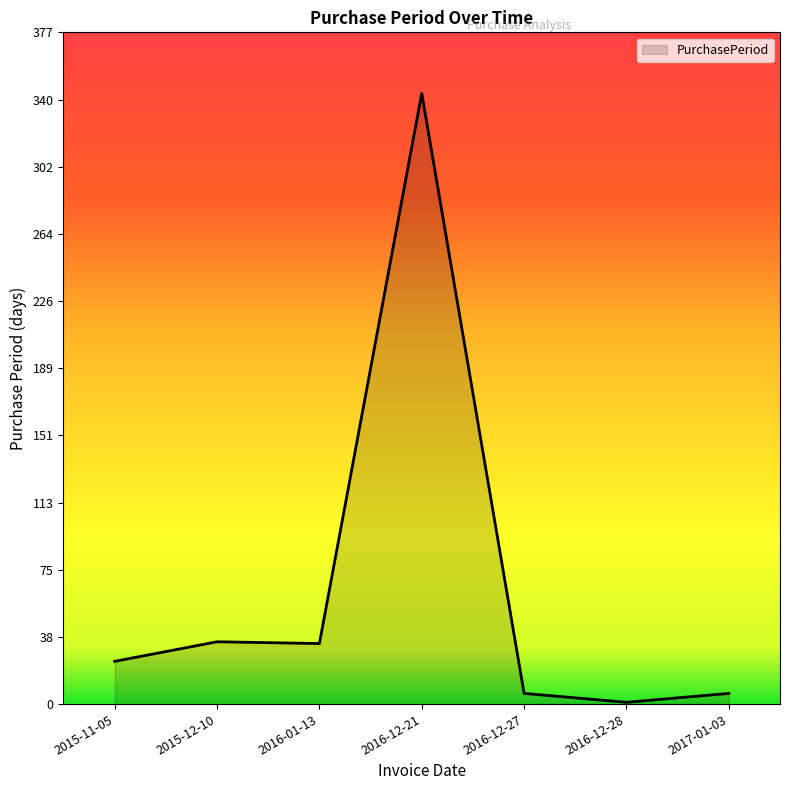

What is the greatest value displayed?

343